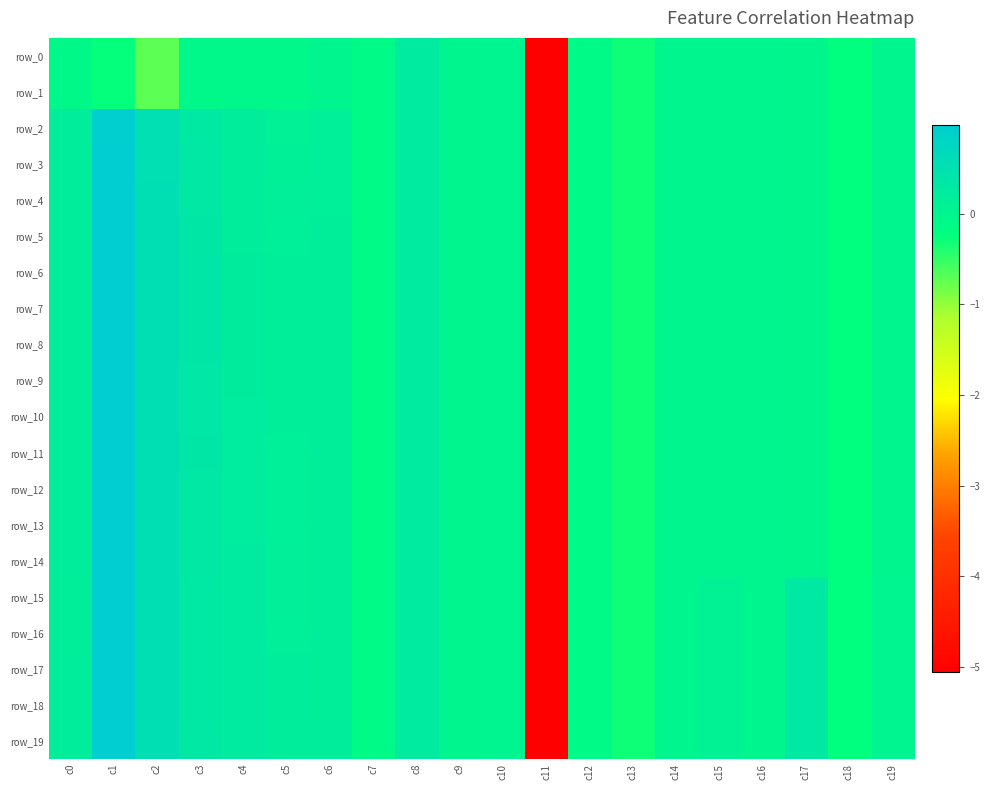

Which has a higher value, c19 or c16?

c16